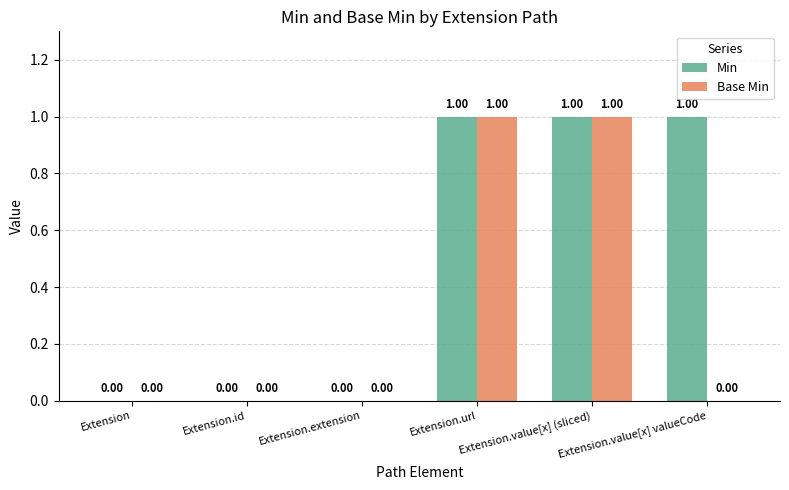

Which series changed the most between Extension.value[x] (sliced) and Extension.value[x] valueCode?

Base Min